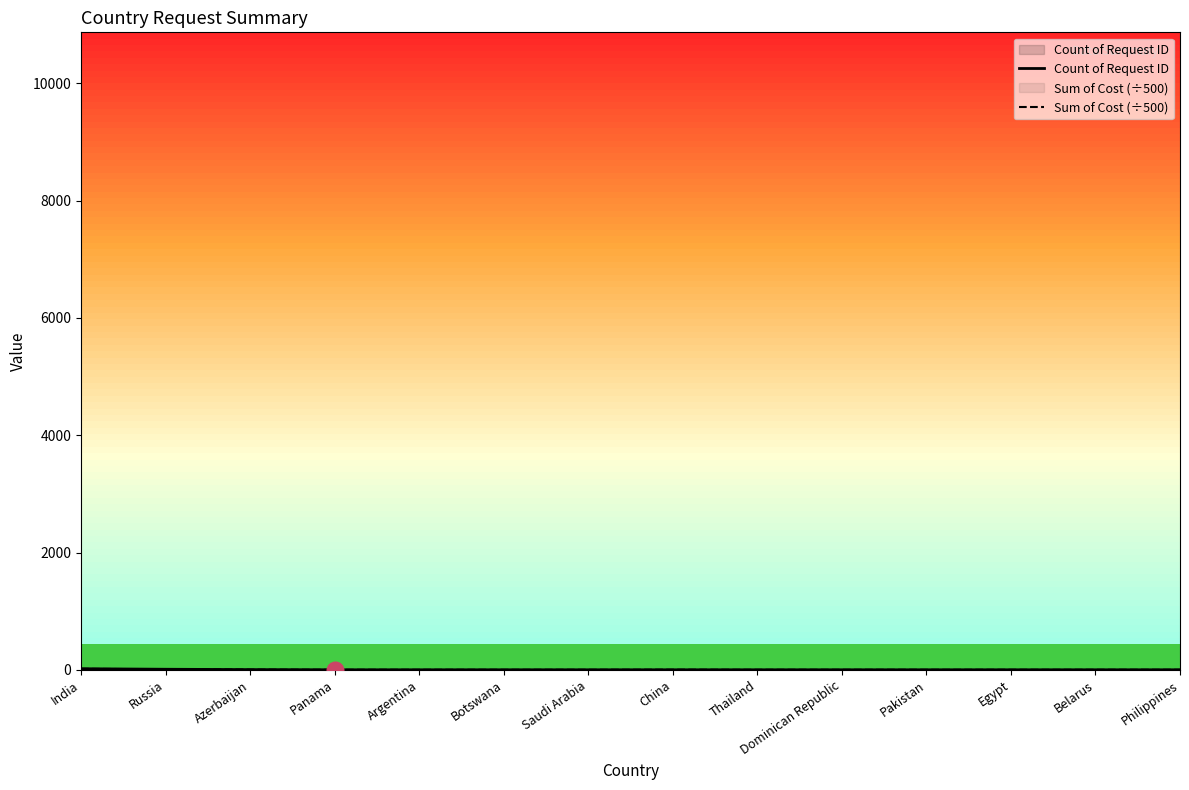

At which category is the sum across all series the highest?

India